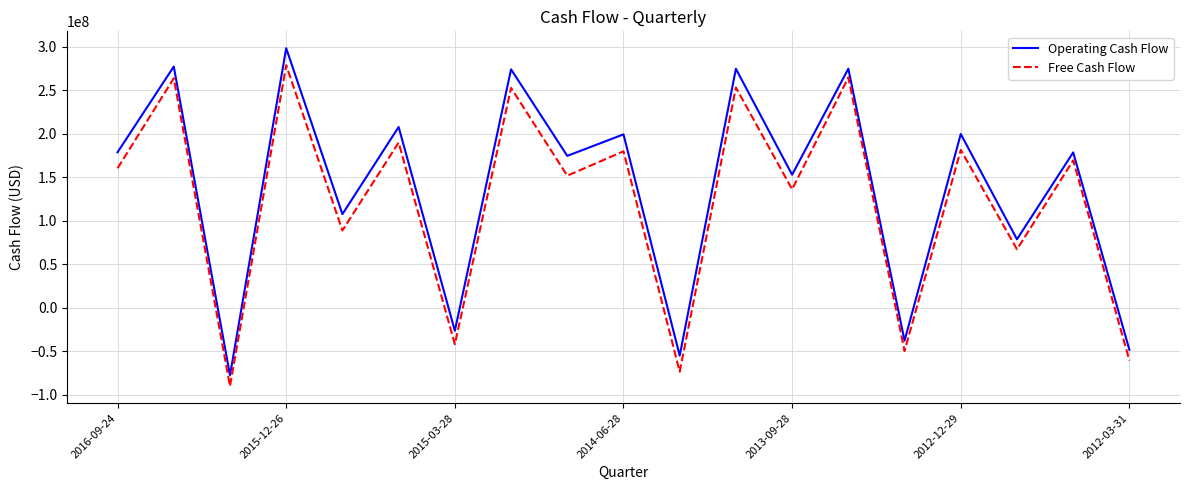

Which series has the largest range (max minus min)?

Operating Cash Flow